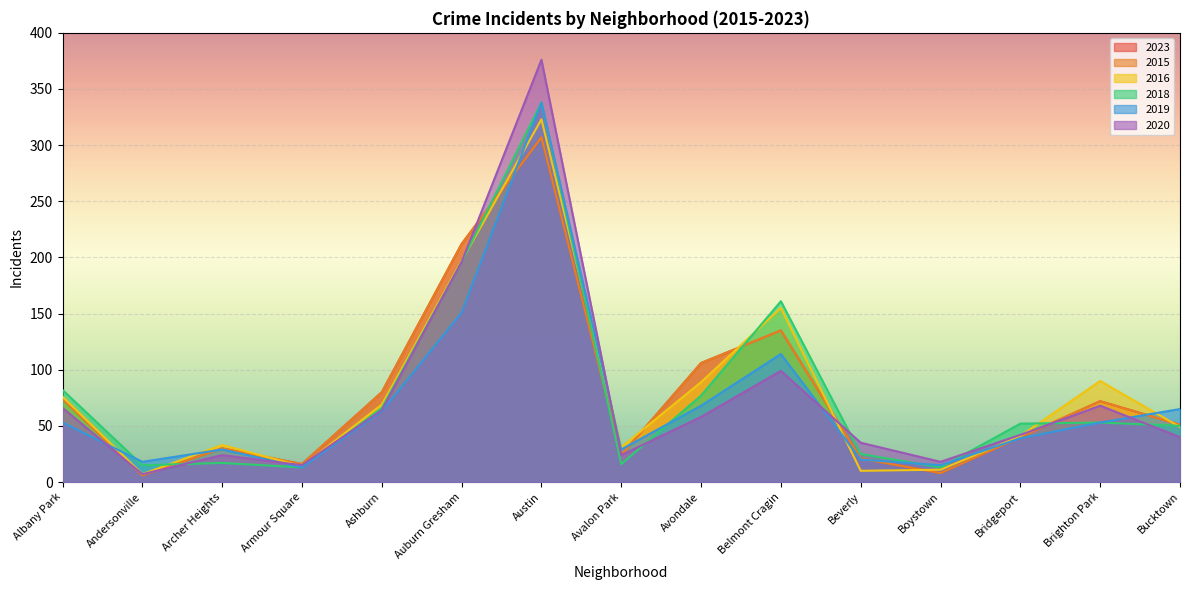

True or false: 2019 and 2015 cross at least once.

True